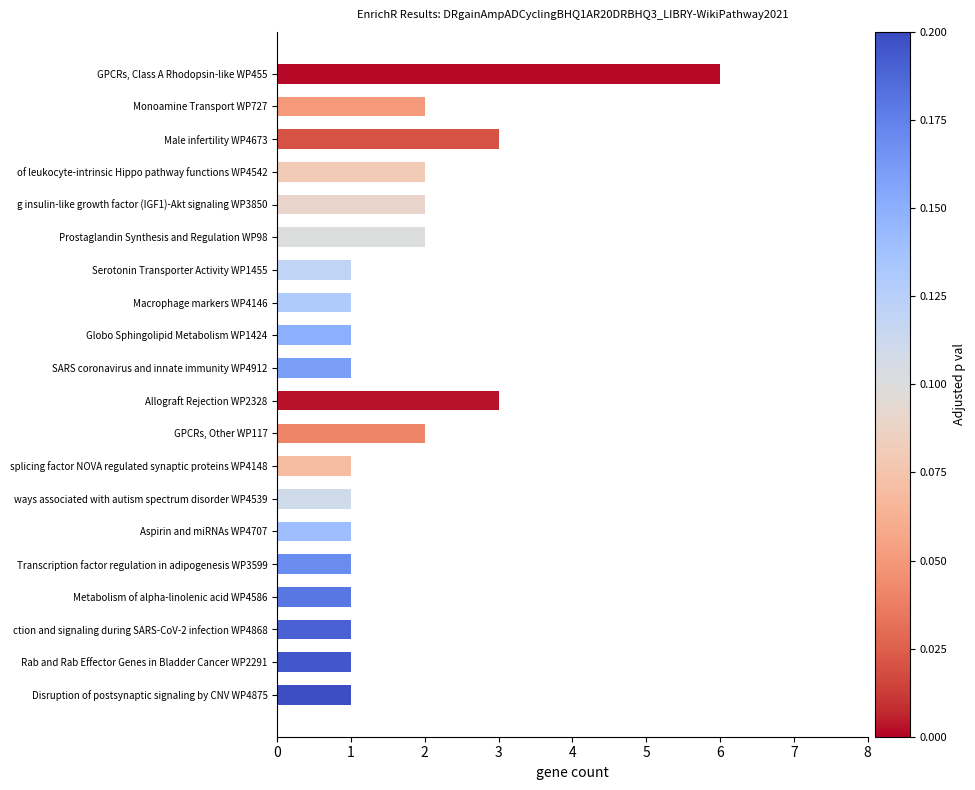

Reading top to bottom, what are all the values shown in this chart?

6	2	3	2	2	2	1	1	1	1	3	2	1	1	1	1	1	1	1	1